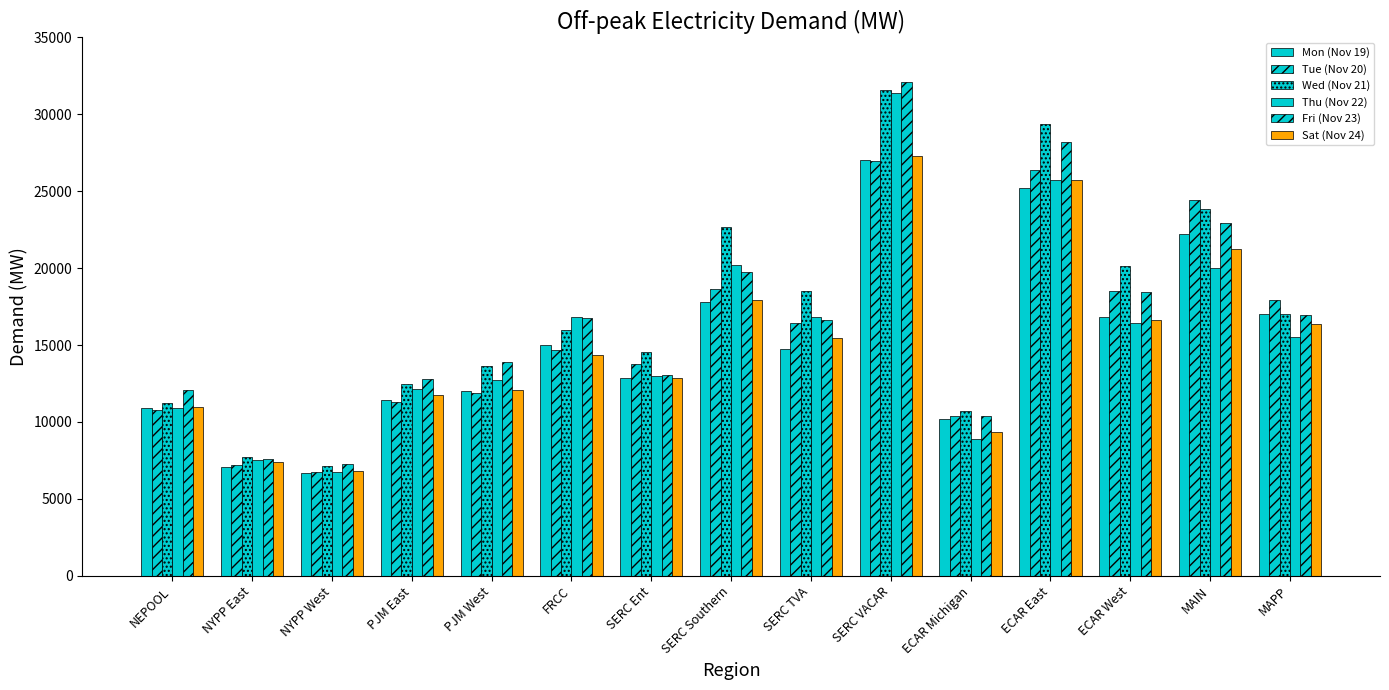

How many data points in Thu (Nov 22) are less than 15541?

7